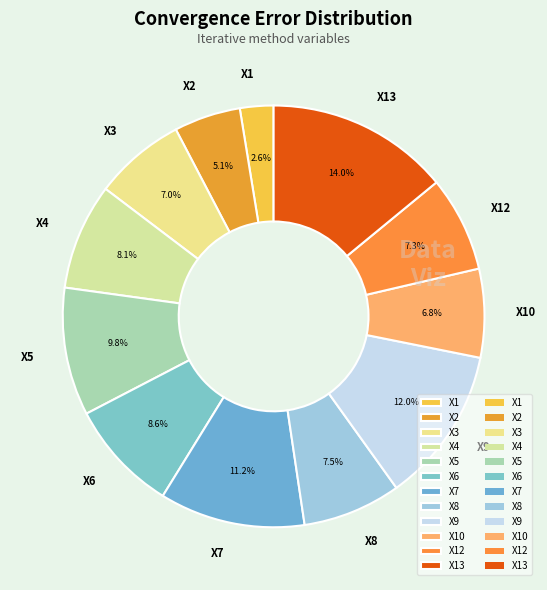

What is the total percentage of X8 and X7?

18.7%